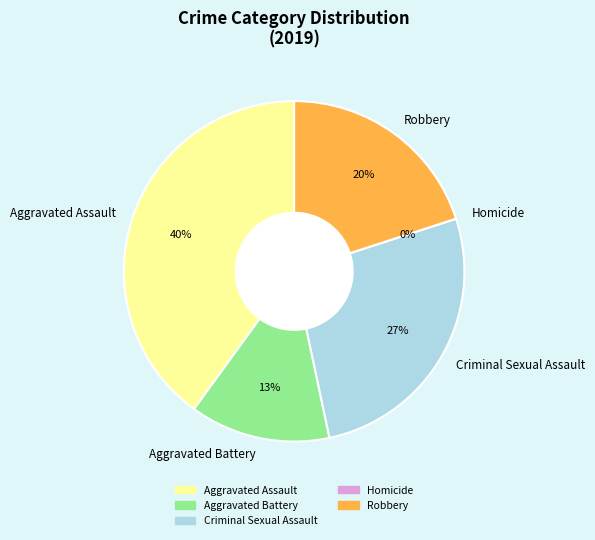

How many segments does this pie chart have?

5